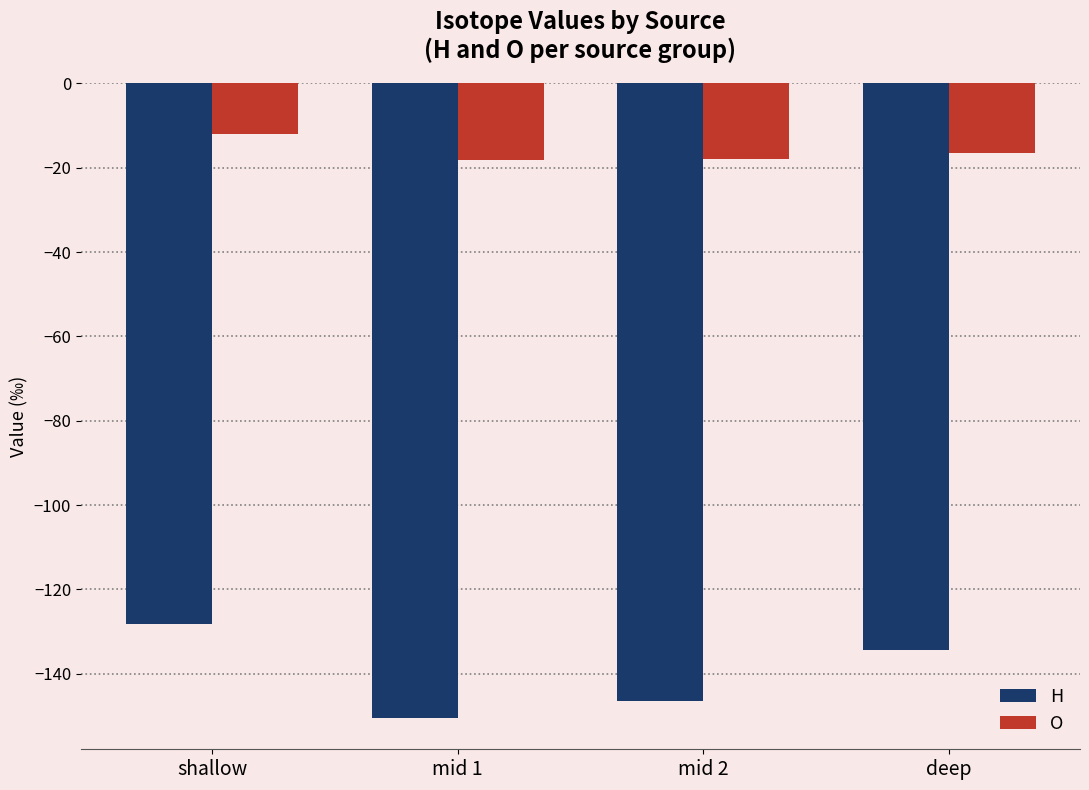

Which label corresponds to the largest value in the chart?

shallow